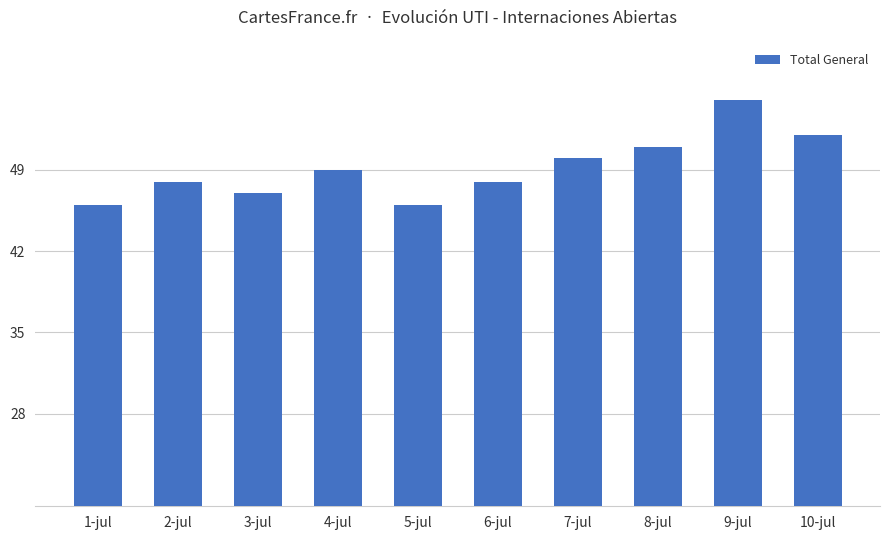

Does the chart contain stacked bars?

No